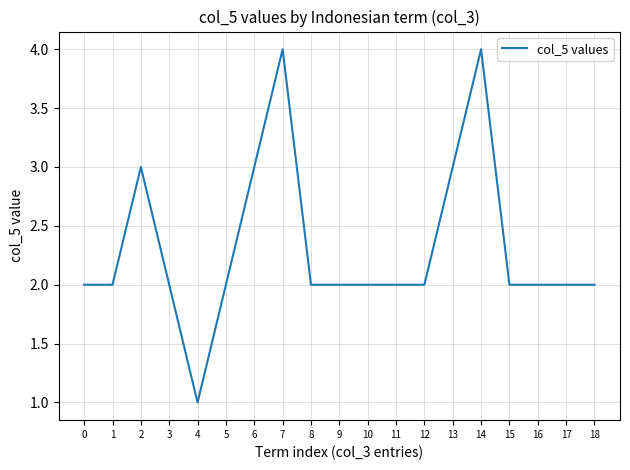

Between 14 and 12, which is larger?

14